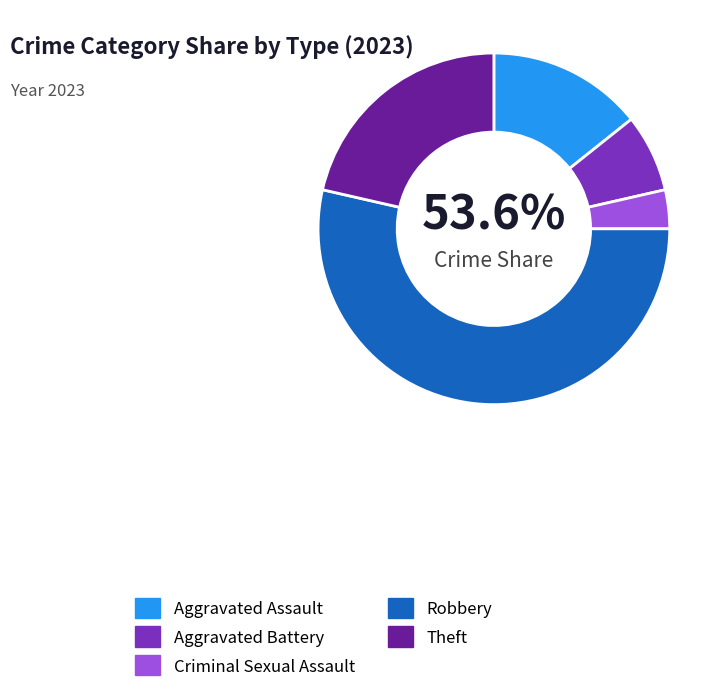

Combined, do Aggravated Battery and Theft account for over 50%?

No